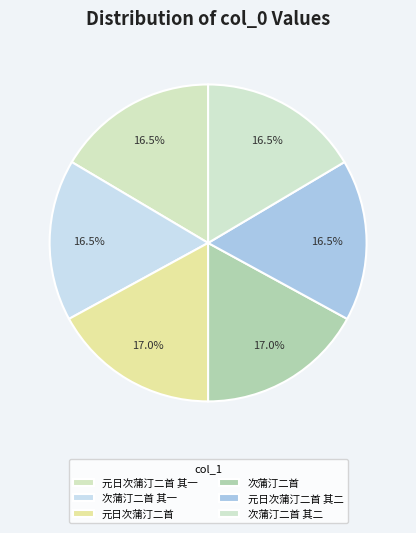

To the nearest percent, what is the average slice percentage?

17%